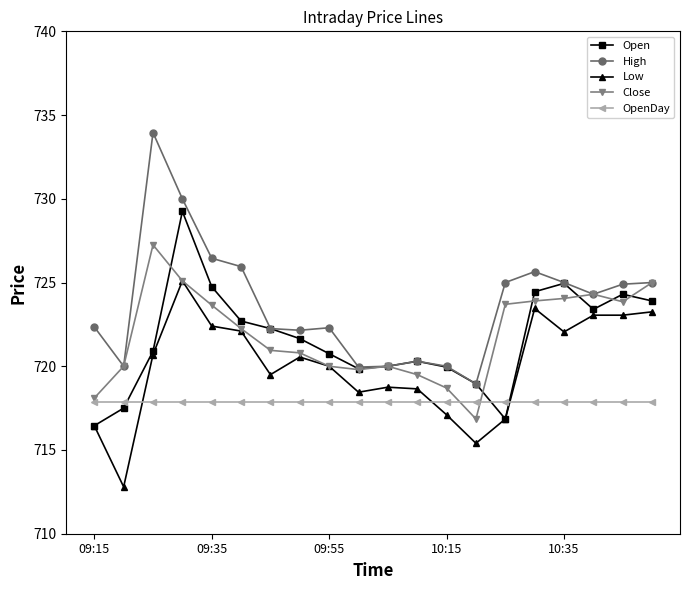

Rank the series by their maximum value, from lowest to highest.

OpenDay, Low, Close, Open, High